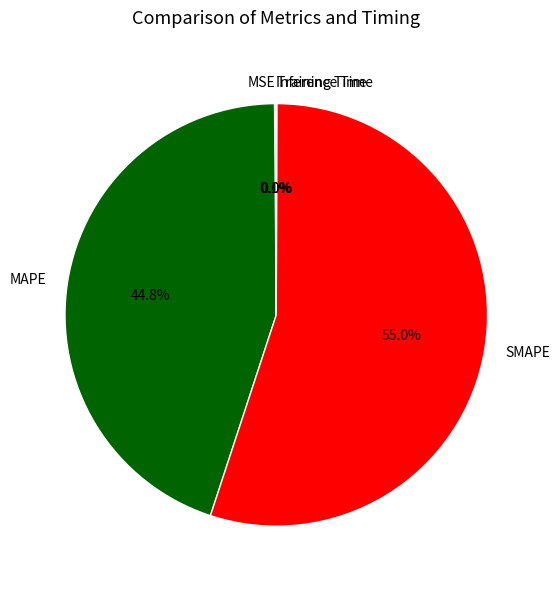

Which slice is the largest?

SMAPE